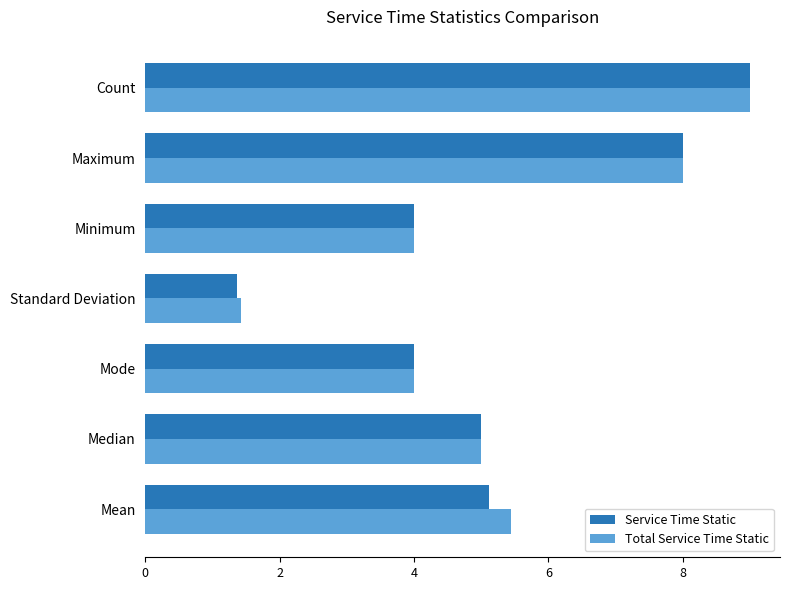

The Service Time Static series shows 7.1 at Minimum. True or false?

False